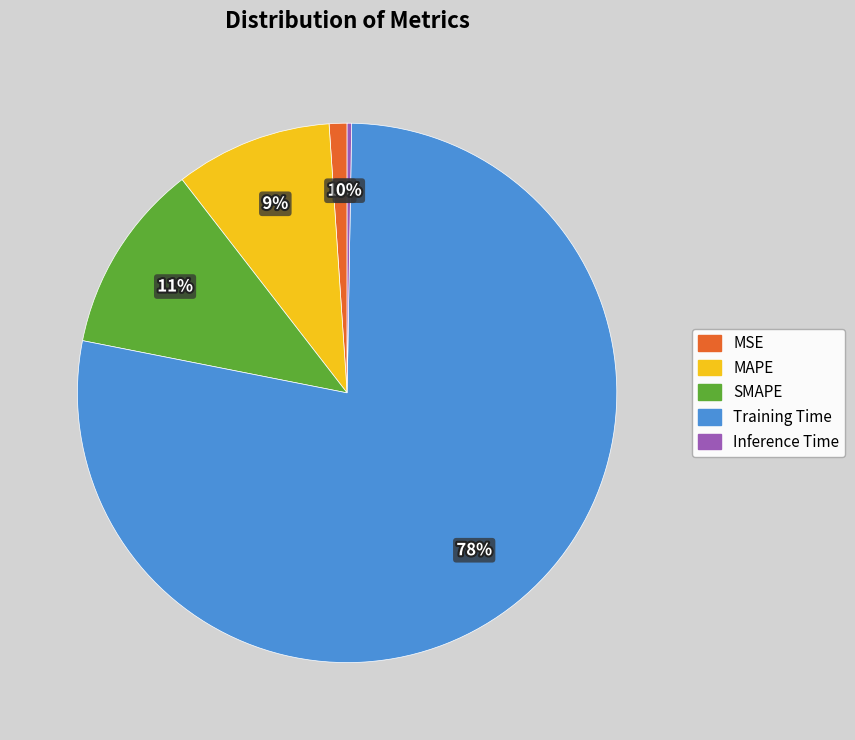

True or false: MSE accounts for 11% of the total.

False